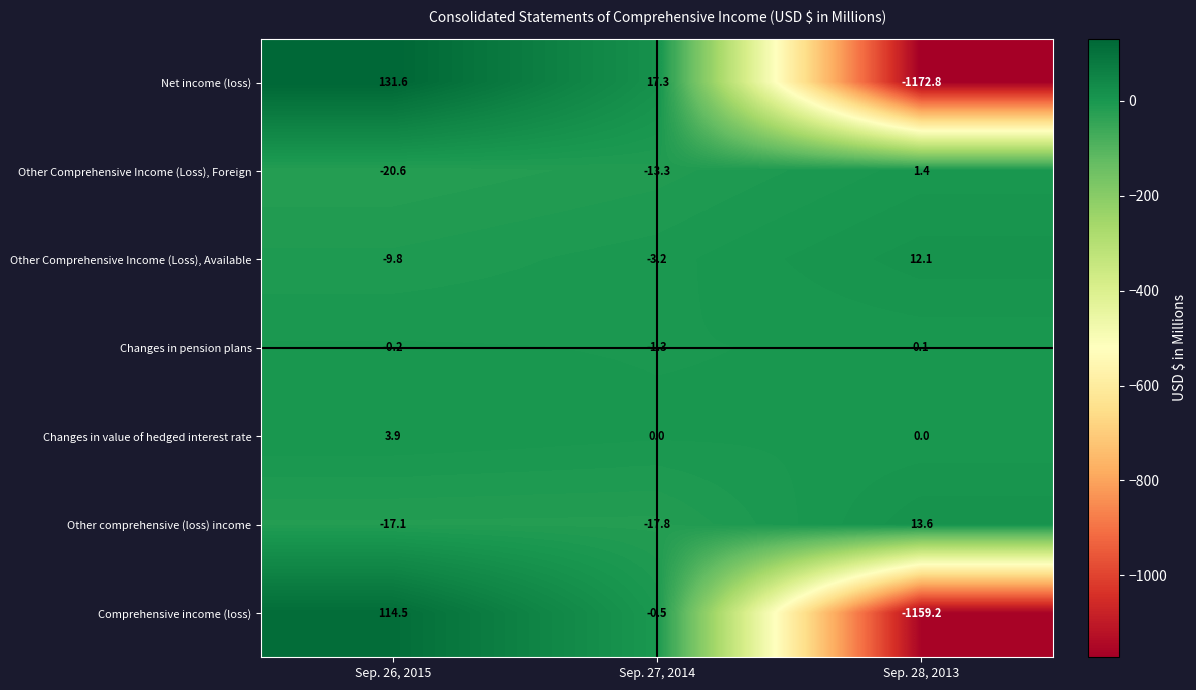

What value does the Net income (loss) series have at Sep. 27, 2014?

17.3